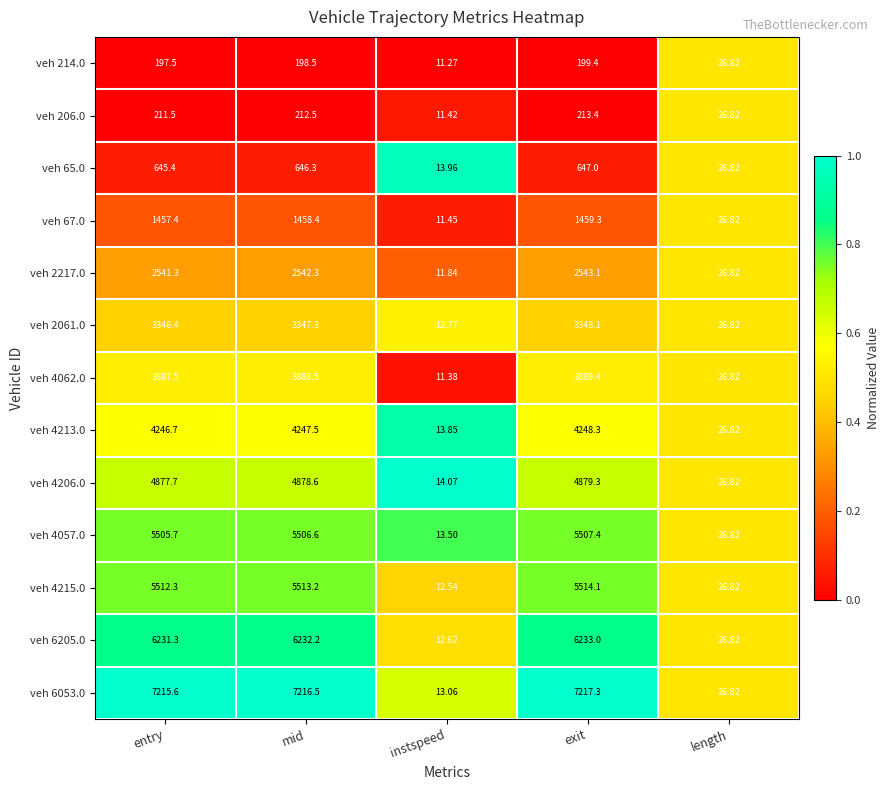

At which label does veh 214.0 first exceed 197?

entry